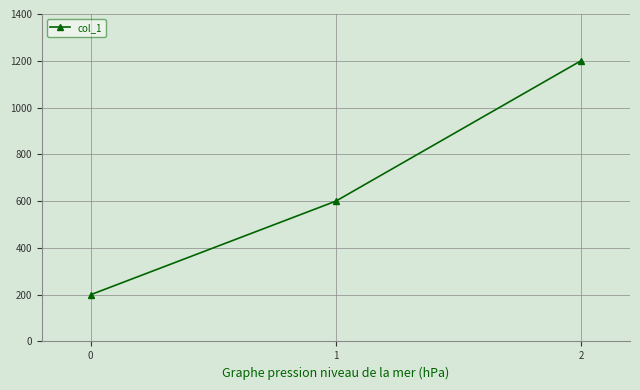

What is the value of the 1st point from the left?

200